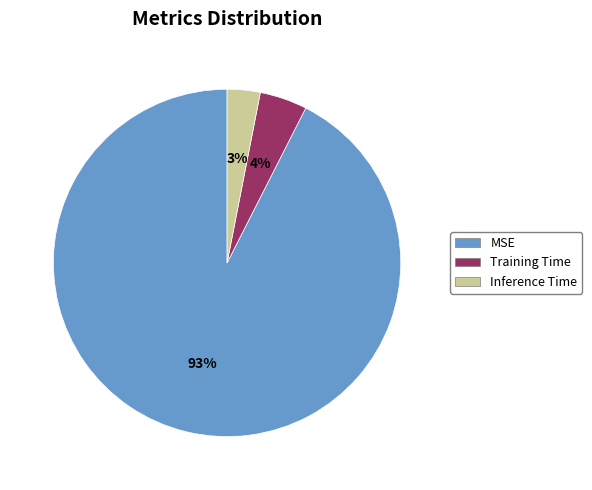

Between MSE and Inference Time, which is larger?

MSE